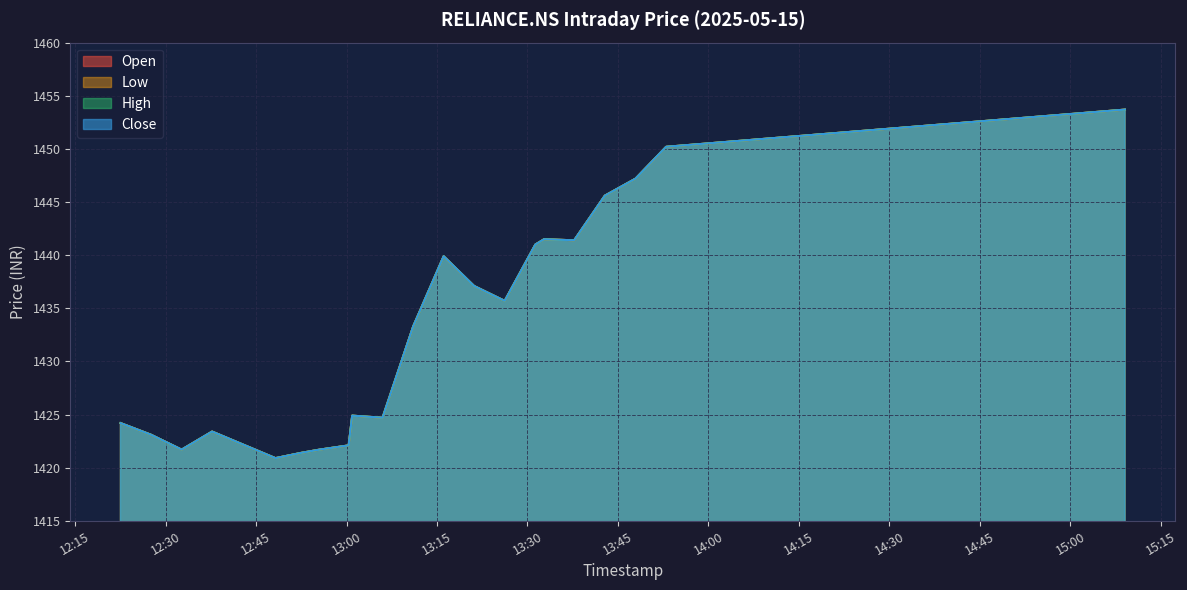

Reading left to right, what are all the values shown in this chart?

Open: 1424.2	1423.1	1421.7	1423.4	1420.9	1421.4	1421.7	1422.1	1424.9	1424.7	1433.3	1439.9	1437.1	1435.7	1441.0	1441.5	1441.4	1445.6	1447.2	1450.2	1453.7
Low: 1424.2	1423.1	1421.7	1423.4	1420.9	1421.4	1421.7	1422.1	1424.9	1424.7	1433.3	1439.9	1437.1	1435.7	1441.0	1441.5	1441.4	1445.6	1447.2	1450.2	1453.7
High: 1424.2	1423.1	1421.7	1423.4	1420.9	1421.4	1421.7	1422.1	1424.9	1424.7	1433.3	1439.9	1437.1	1435.7	1441.0	1441.5	1441.4	1445.6	1447.2	1450.2	1453.7
Close: 1424.2	1423.1	1421.7	1423.4	1420.9	1421.4	1421.7	1422.1	1424.9	1424.7	1433.3	1439.9	1437.1	1435.7	1441.0	1441.5	1441.4	1445.6	1447.2	1450.2	1453.7